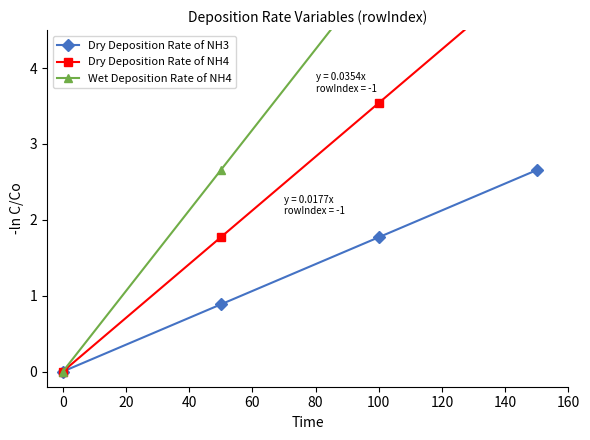

How many categories are shown in the chart?

4